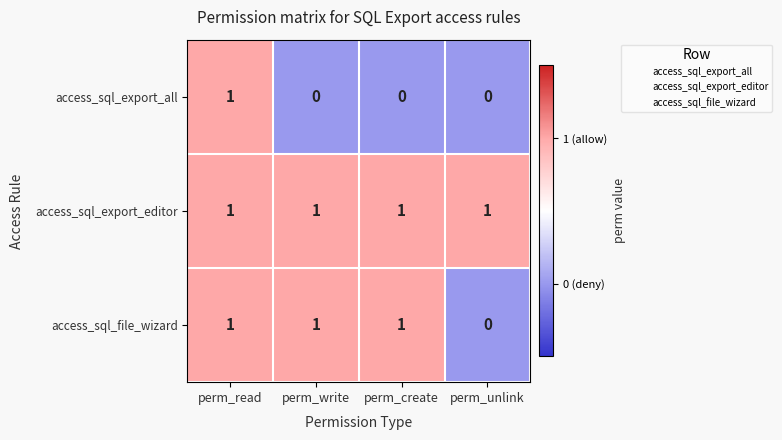

Which category has the lowest value in the access_sql_file_wizard series?

perm_unlink